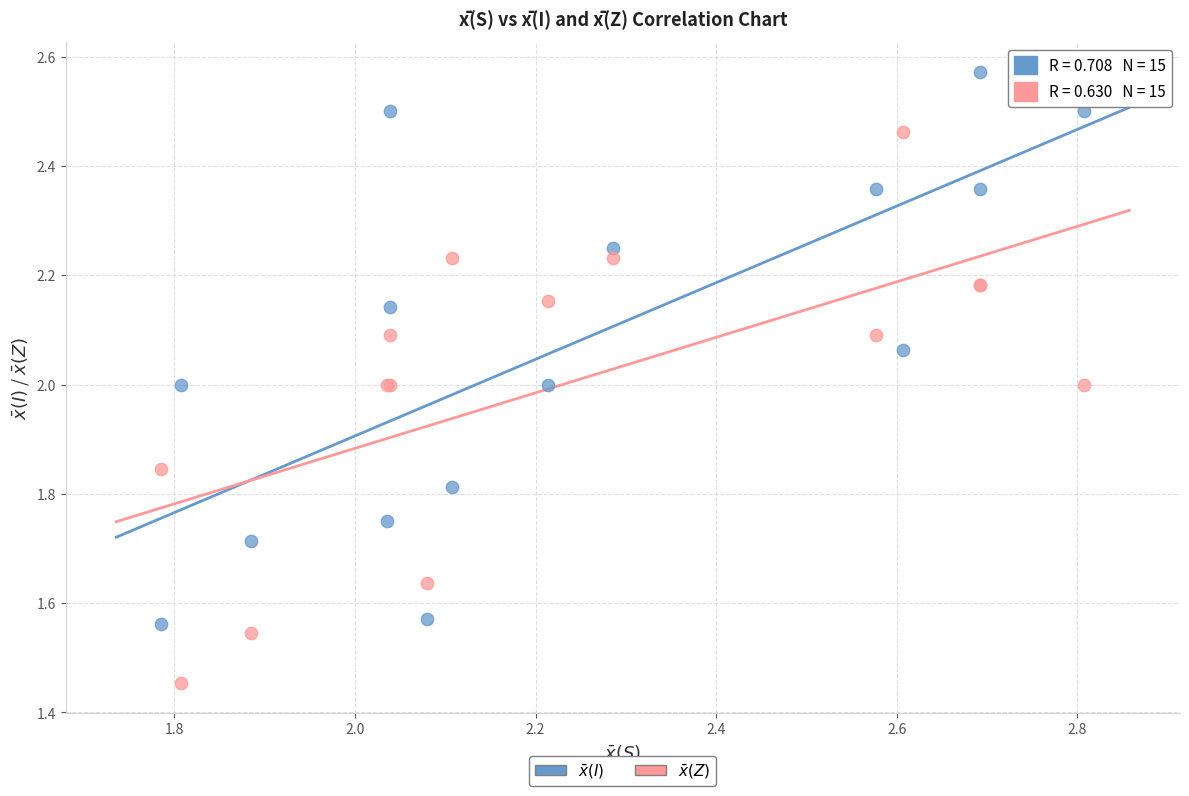

What is the X range (max minus min) for the scatter plot?

1.0